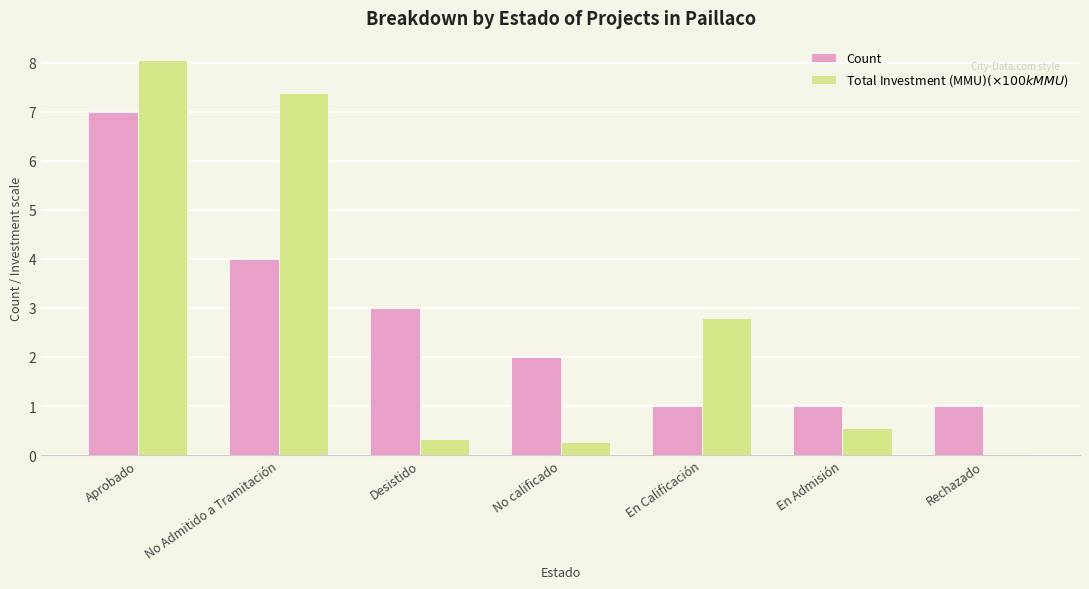

Are the bars grouped side by side (vs. stacked)?

Yes